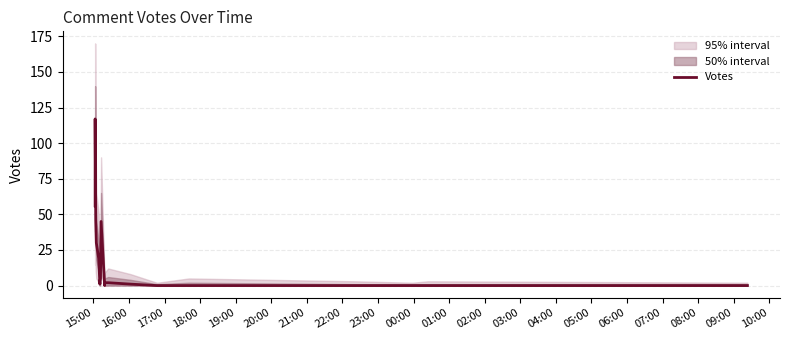

Rank the categories by value from lowest to highest.

00:00, 04:00, 05:00, 06:00, 07:00, 08:00, 09:00, 10:00, 20:00, 03:00, 01:00, 02:00, 21:00, 22:00, 19:00, 18:00, 23:00, 17:00, 15:00, 16:00